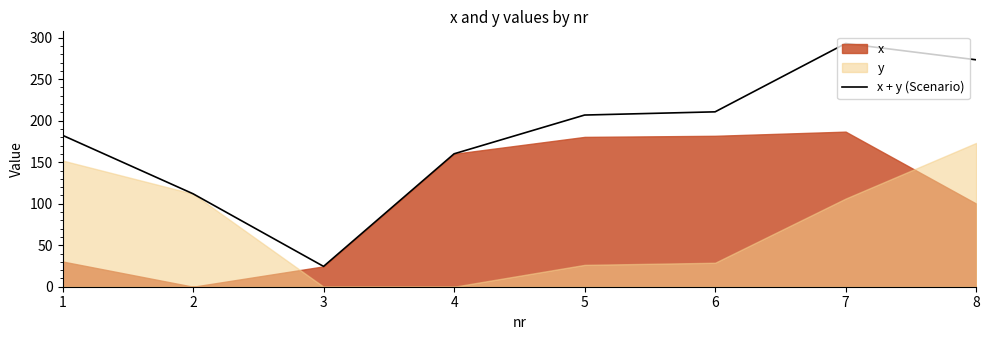

List the labels in order of value, largest first.

7, 8, 6, 5, 1, 4, 2, 3